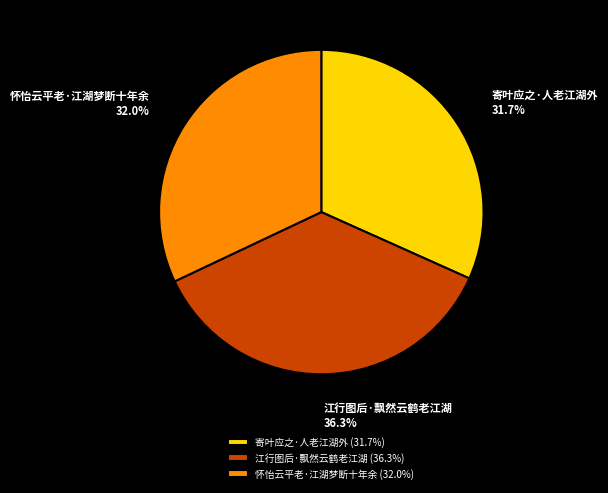

The 江行图后·飘然云鹤老江湖 slice represents 36% of the pie. True or false?

True